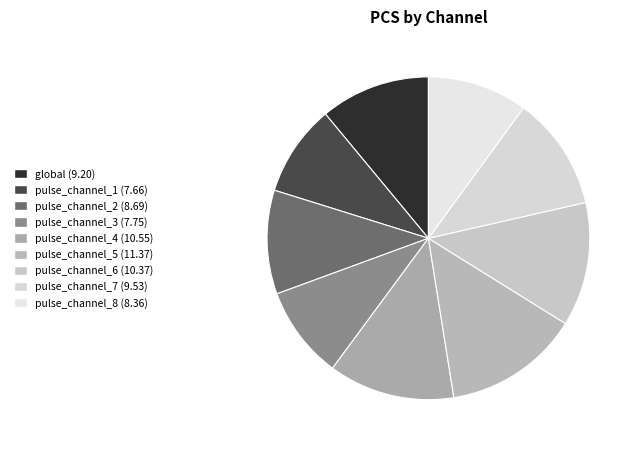

How many slices are in this pie chart?

9